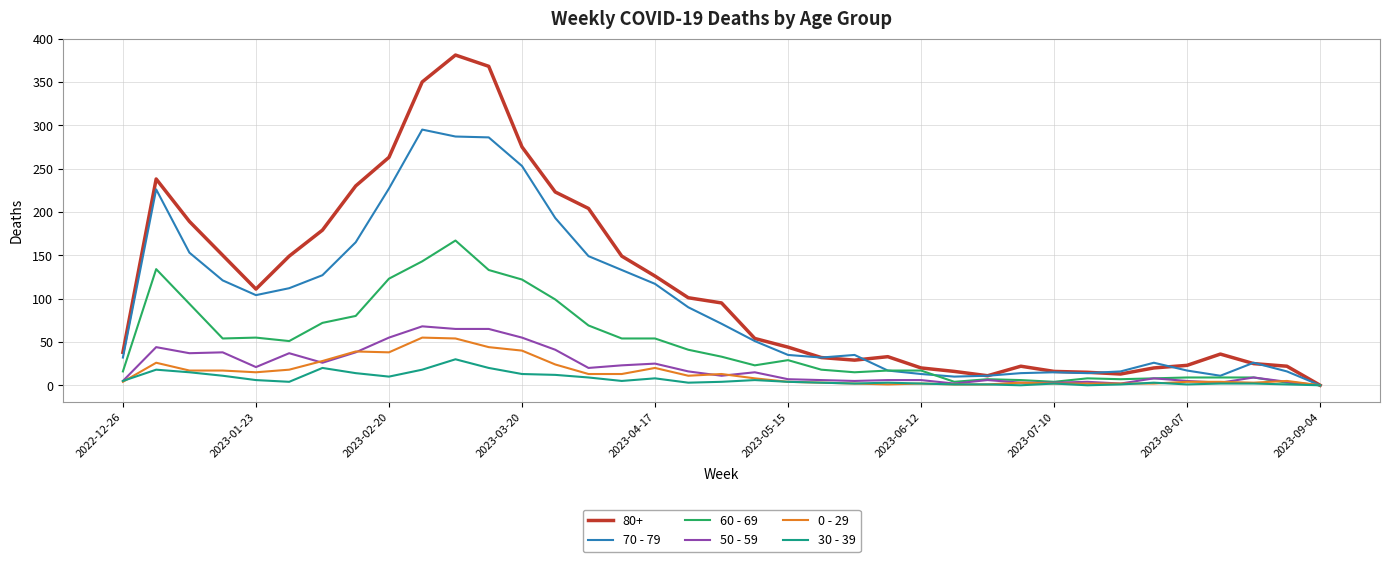

Which series has the largest total across all categories?

80+